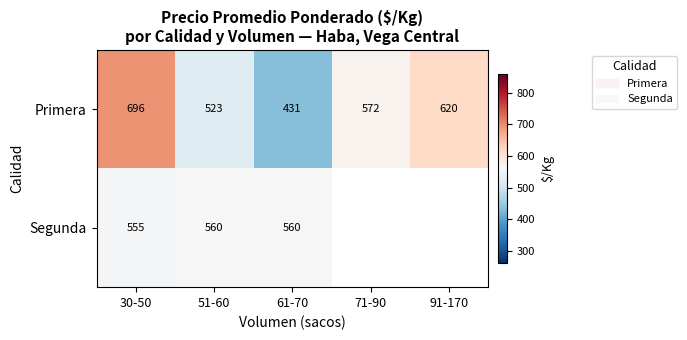

What is the average value of the Primera series?

568.4